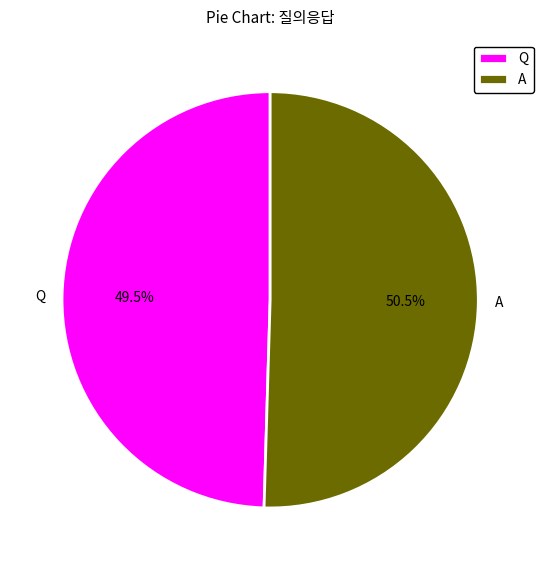

How many slices are in this pie chart?

2